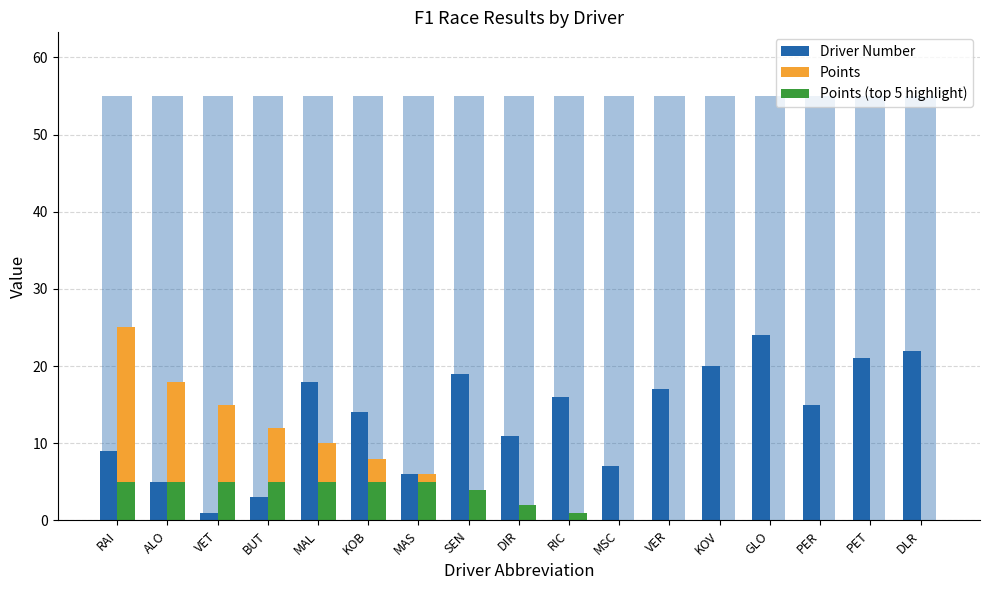

Between RIC and MAL, which is larger?

MAL